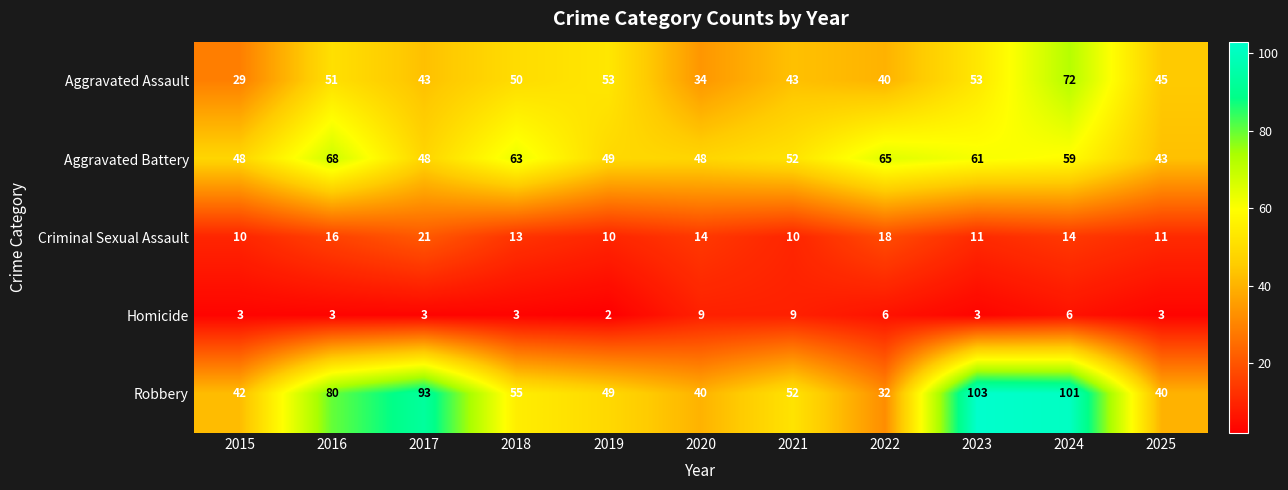

What value does the Aggravated Assault series have at 2024?

72